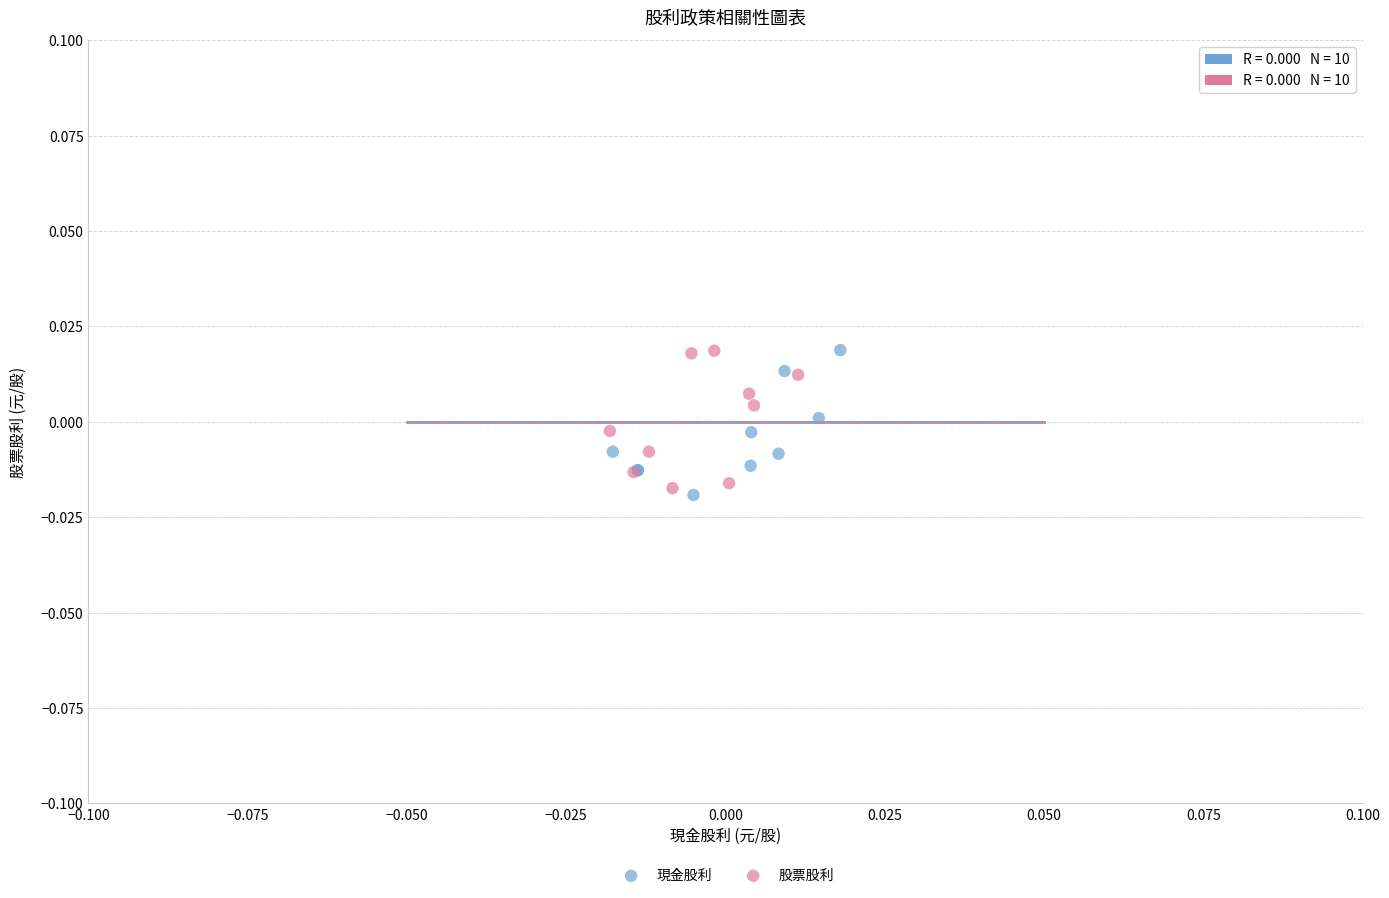

What are all the series names shown in the legend?

現金股利, 股票股利